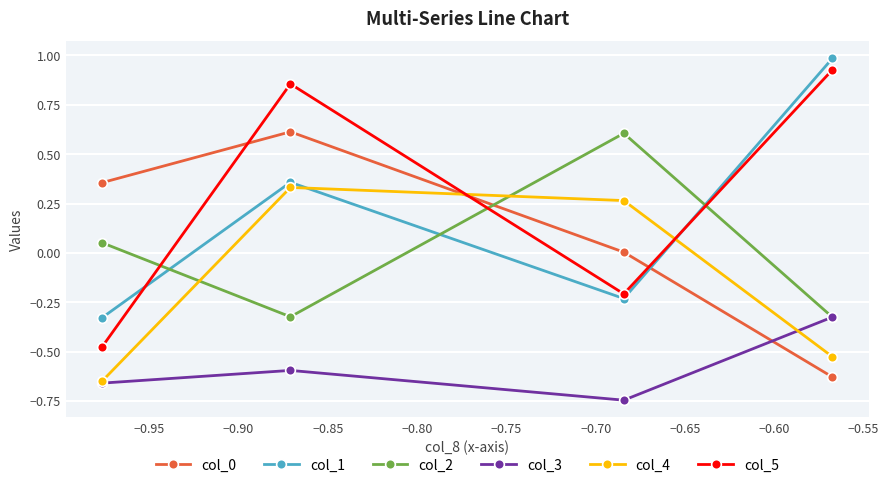

How many times do col_0 and col_1 cross each other?

1